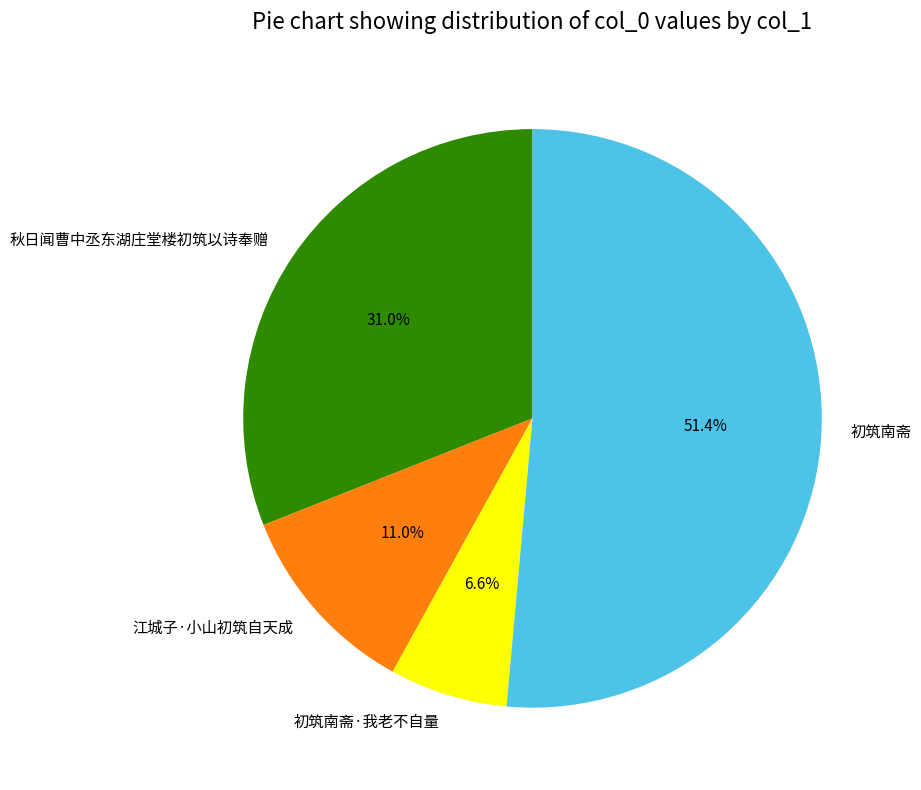

To the nearest percent, what portion does 初筑南斋·我老不自量 represent?

7%